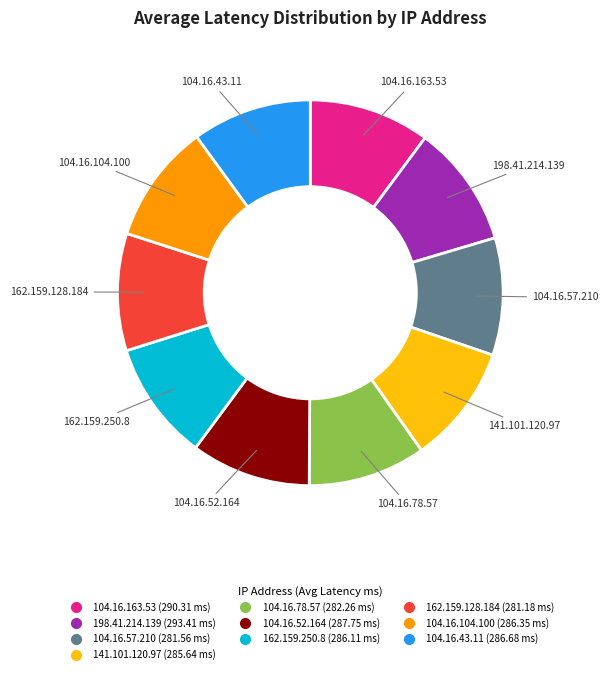

Combined, do 198.41.214.139 and 141.101.120.97 account for over 50%?

No